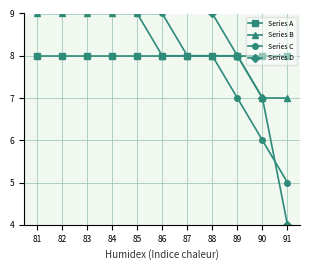

True or false: Series A has a value of 4 at 86.

False